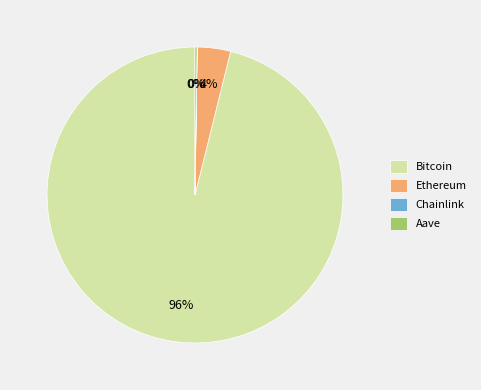

To the nearest percent, what is the difference between the largest and smallest slice percentages?

96%